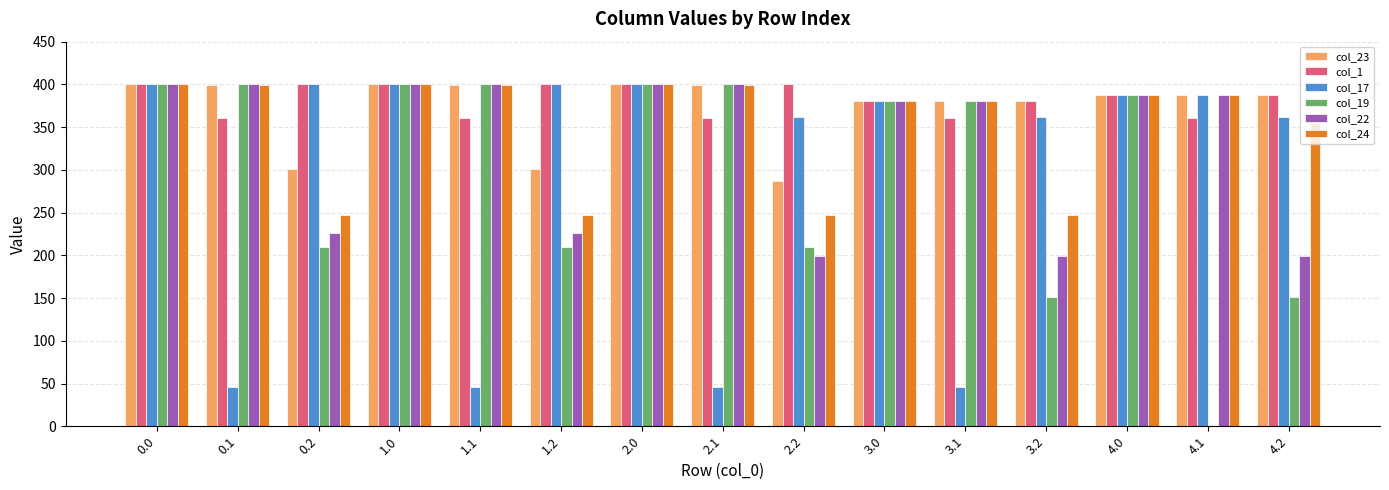

The col_24 series shows 574.6 at 4.1. True or false?

False